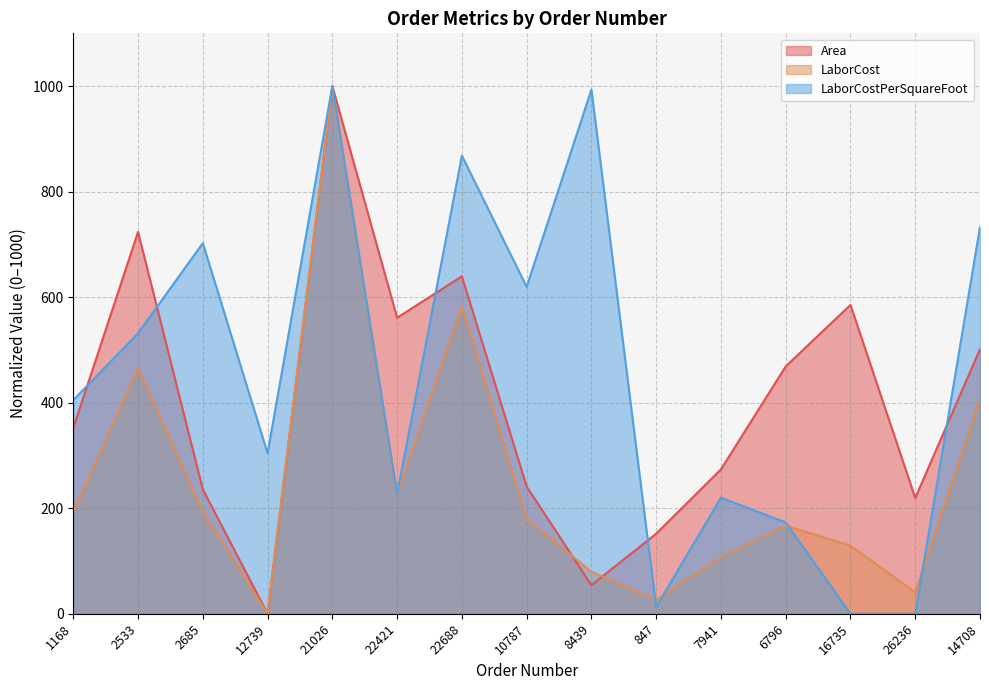

What is the average value of the LaborCostPerSquareFoot series?

452.6